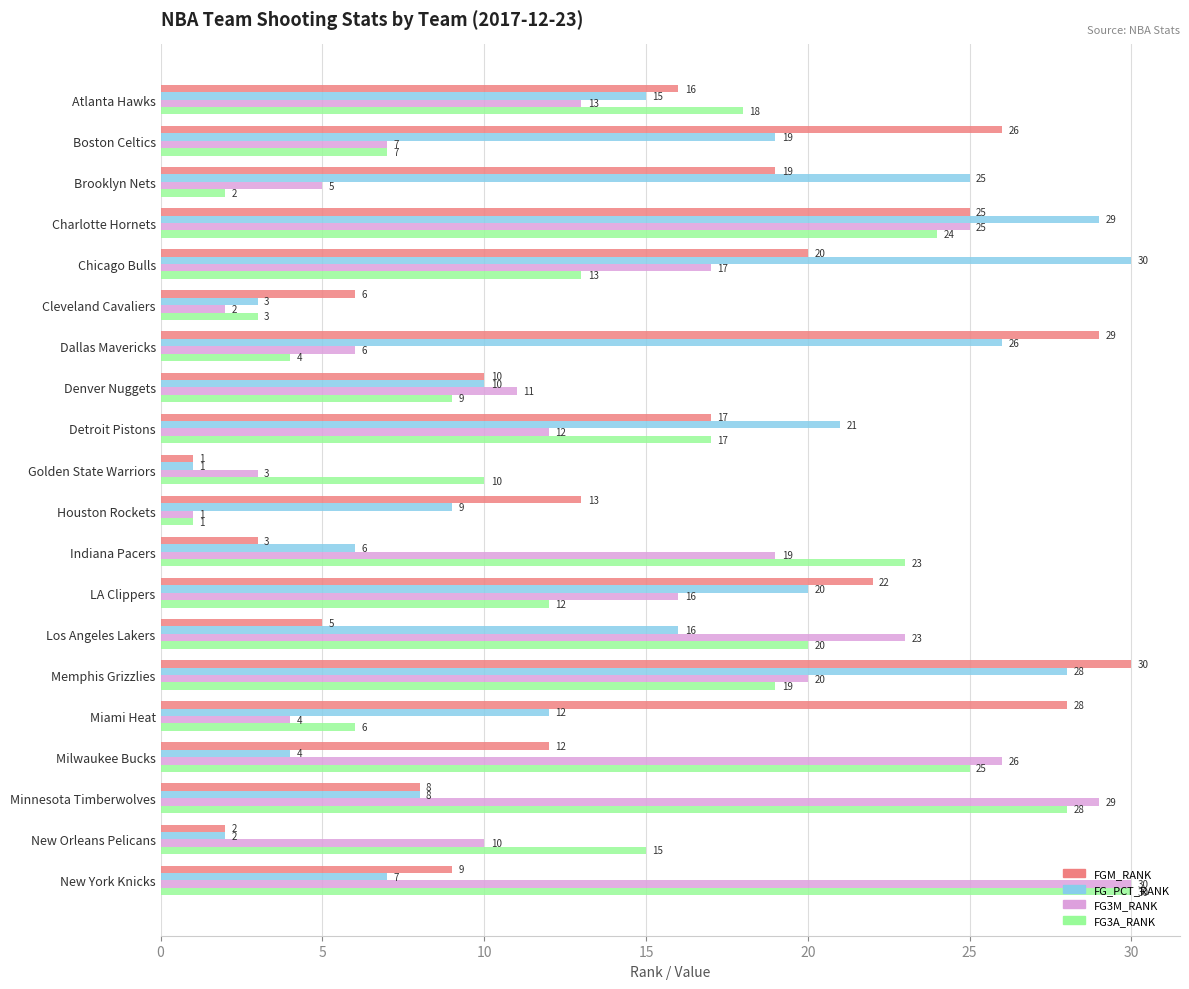

At which category is the sum across all series the highest?

Charlotte Hornets